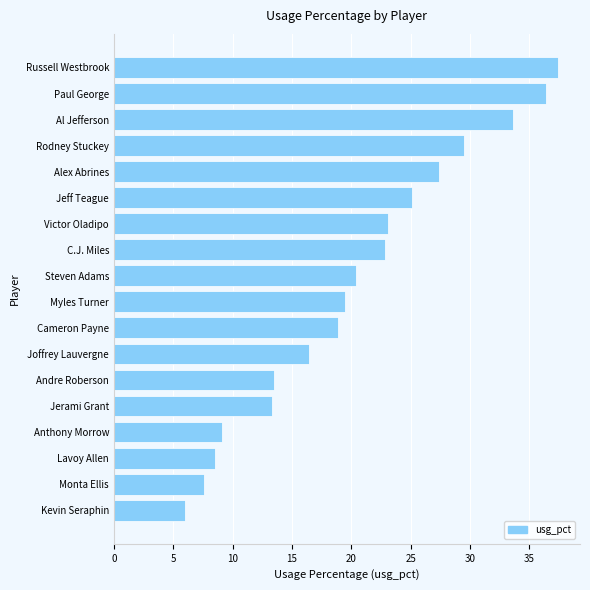

Between Al Jefferson and Alex Abrines, which is larger?

Al Jefferson